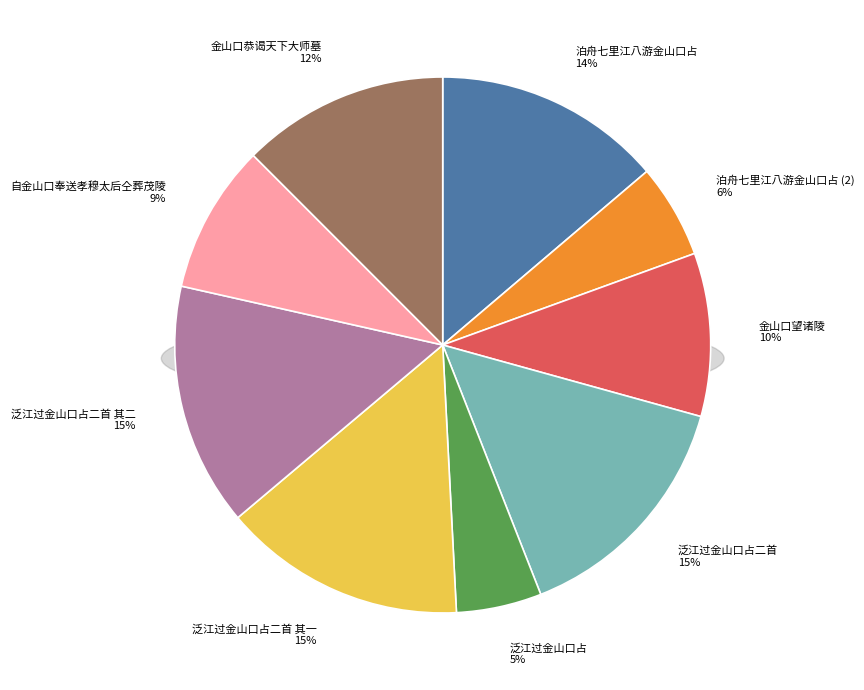

To the nearest percent, what portion does 泛江过金山口占 represent?

5%